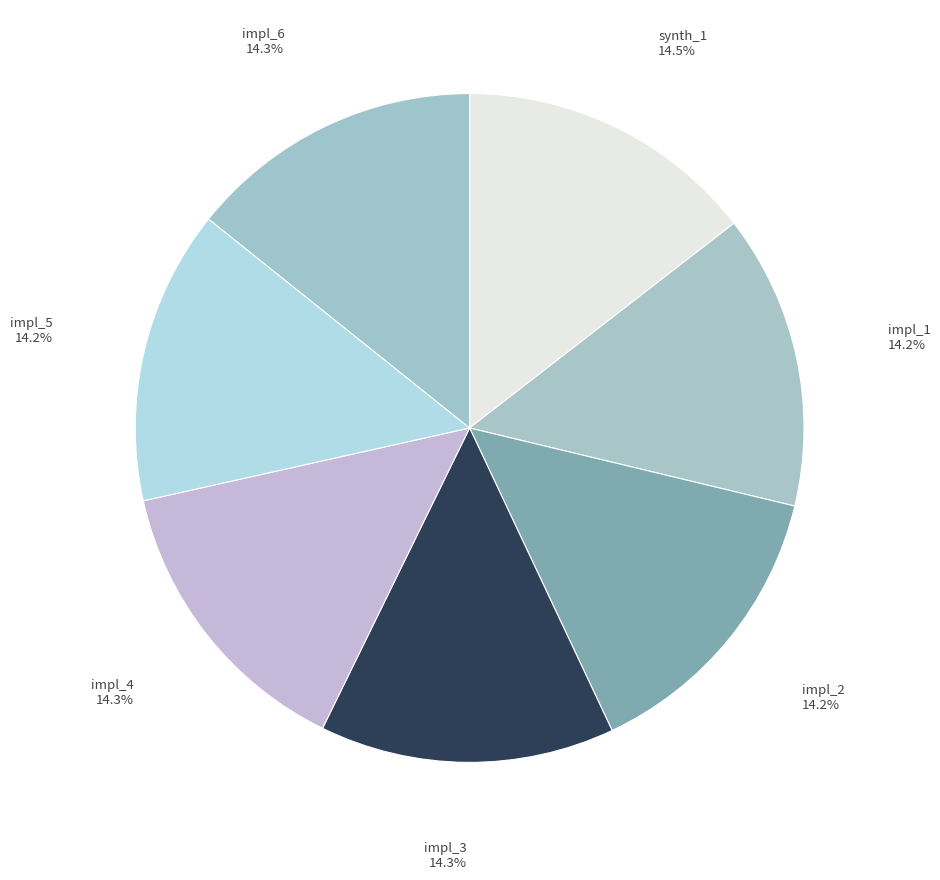

Is the sum of impl_6 and impl_3 greater than half?

No